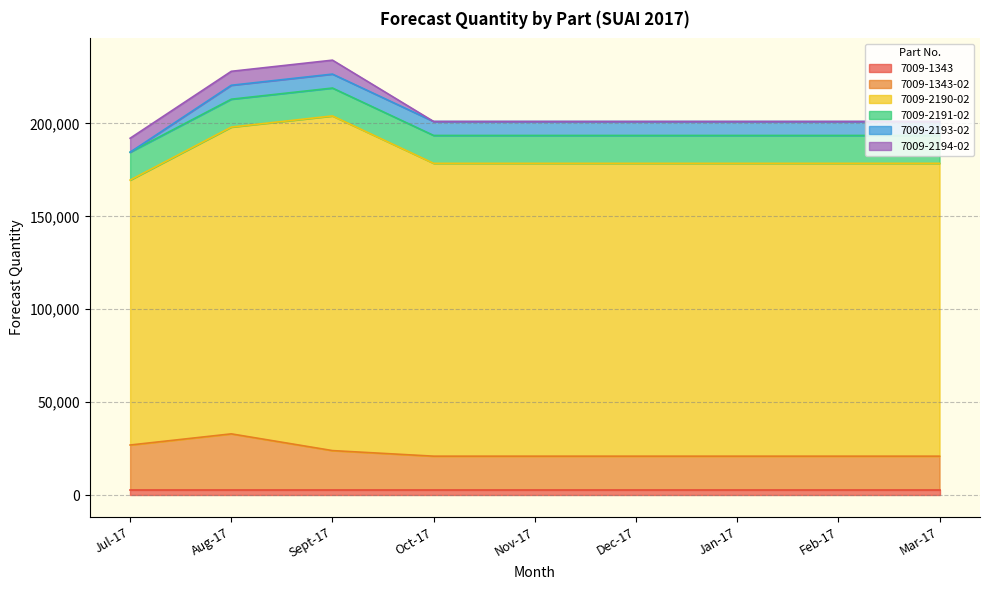

Does the chart display data point markers on the line(s)?

No